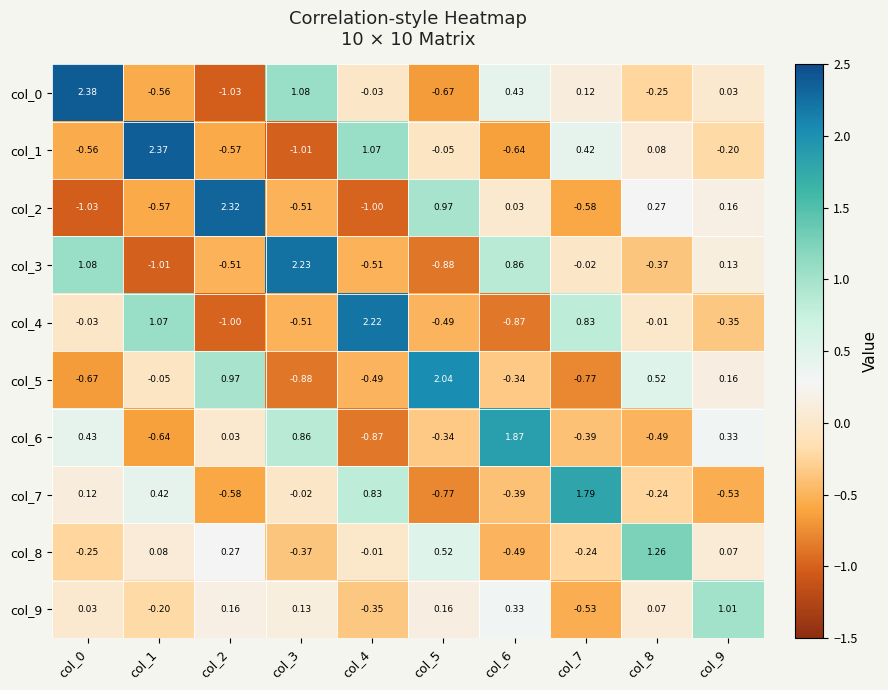

Is the value of col_7 at col_6 greater than the value of col_8 at col_3?

No